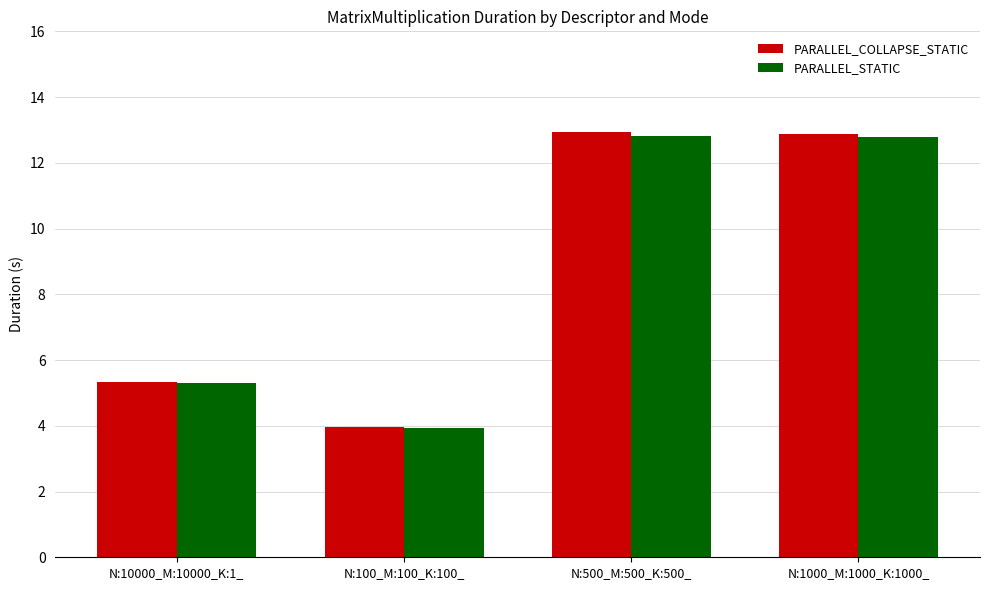

What is the total value across all series at N:100_M:100_K:100_?

7.9